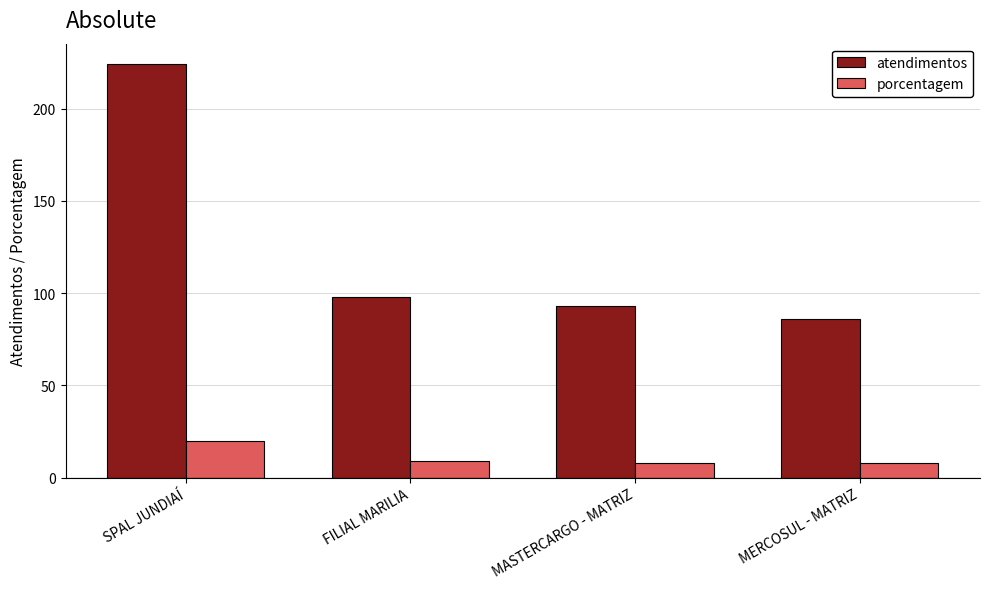

At which label does atendimentos reach its minimum?

MERCOSUL - MATRIZ